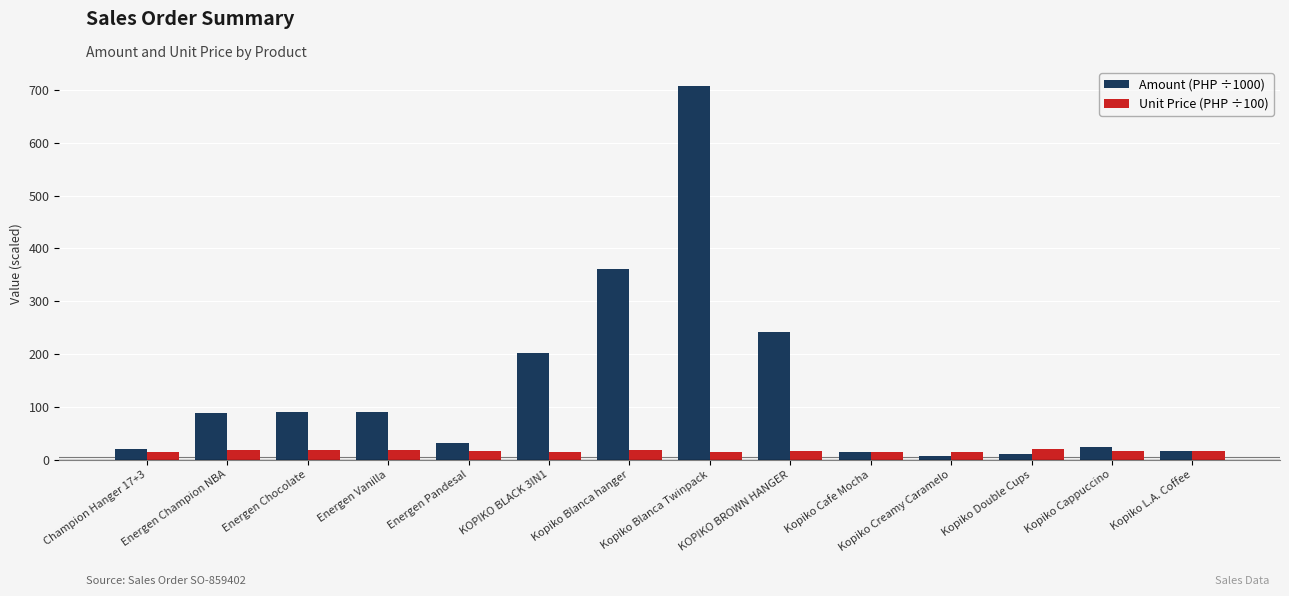

At how many categories does at least one series exceed 267?

2